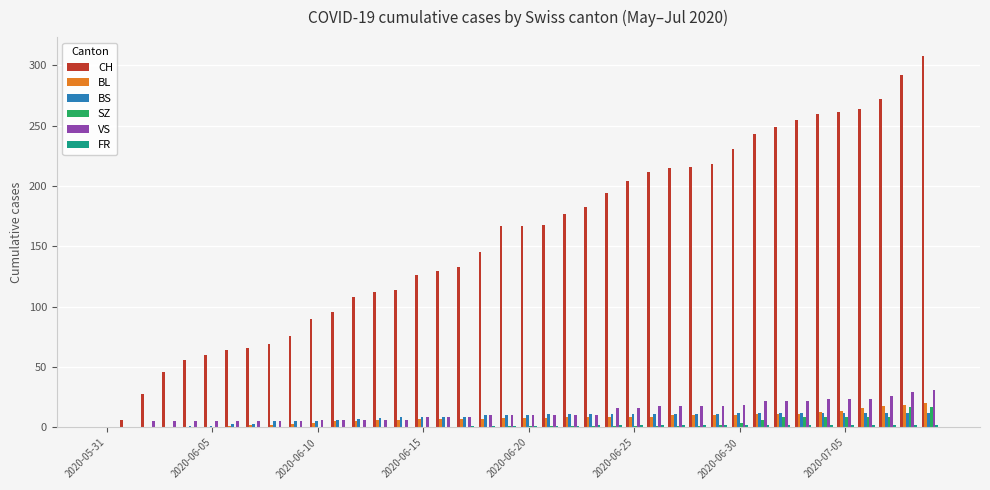

What is the maximum value for SZ?

17